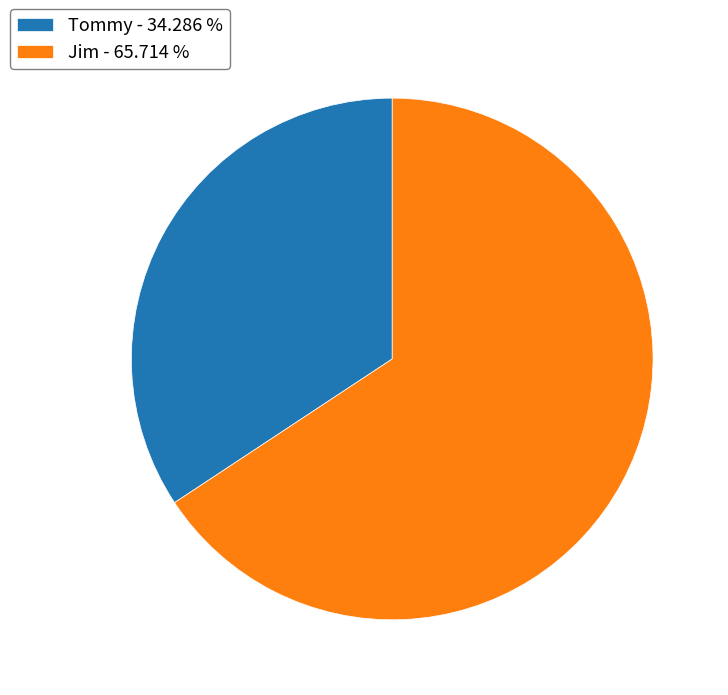

Does Jim - 65.714 % represent more than half of the total?

Yes